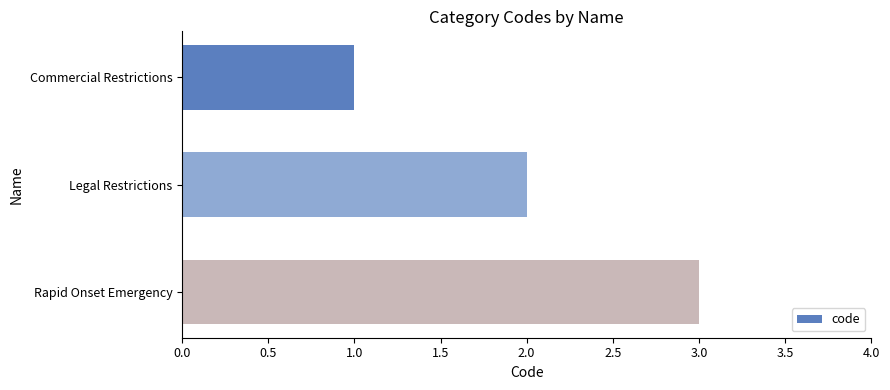

What is the sum of all values?

6